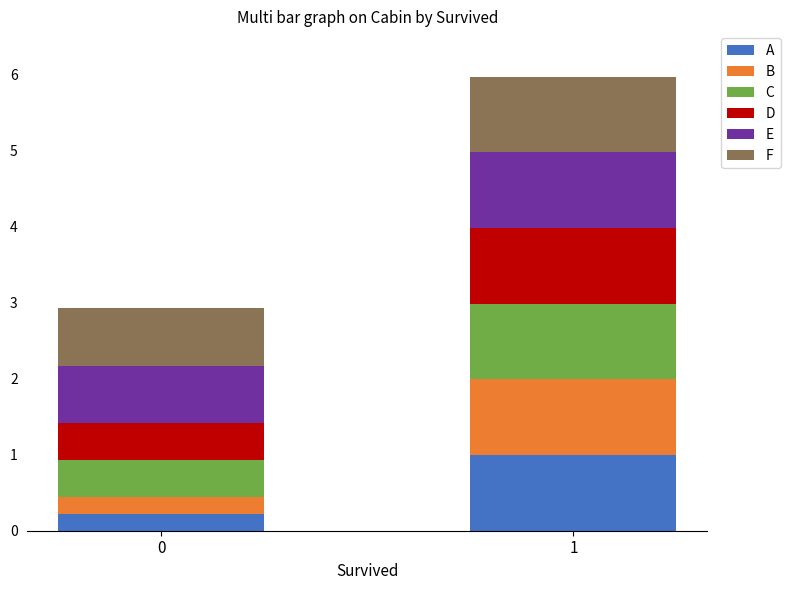

Reading right to left, what are the values for A?

1=1.0	0=0.2